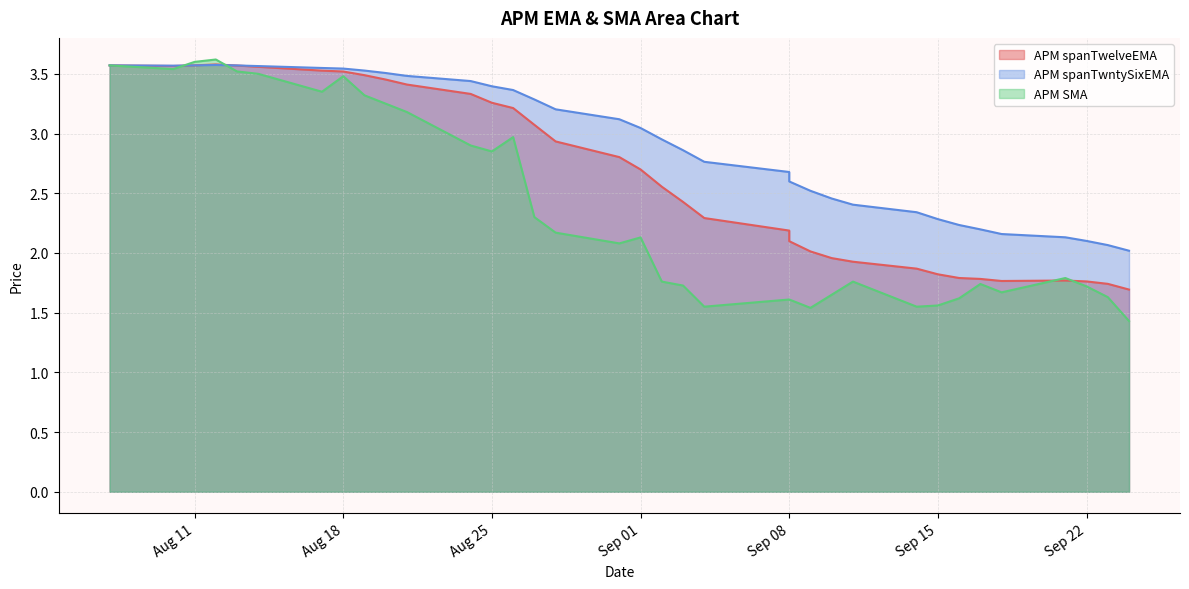

What is the highest value of the APM SMA series?

3.6